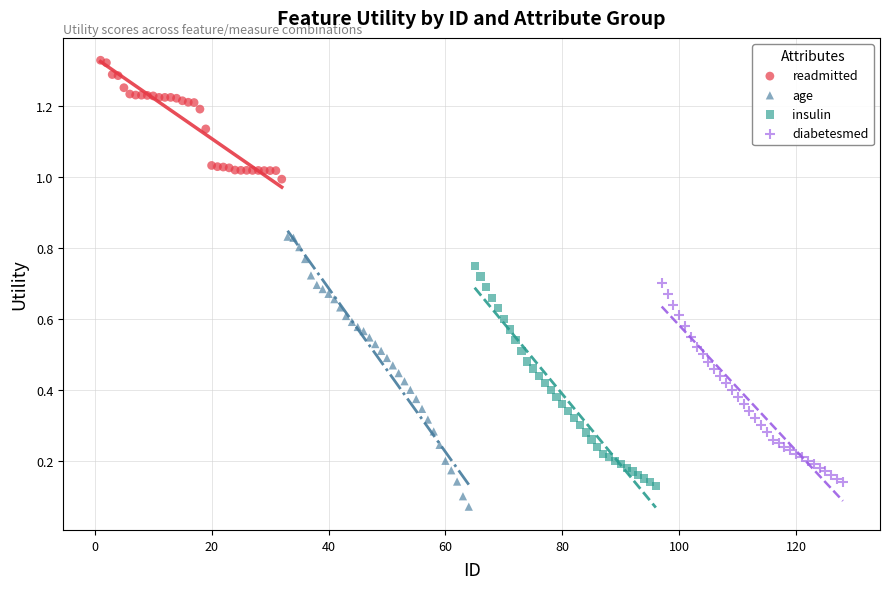

What are all the series names shown in the legend?

readmitted, age, insulin, diabetesmed